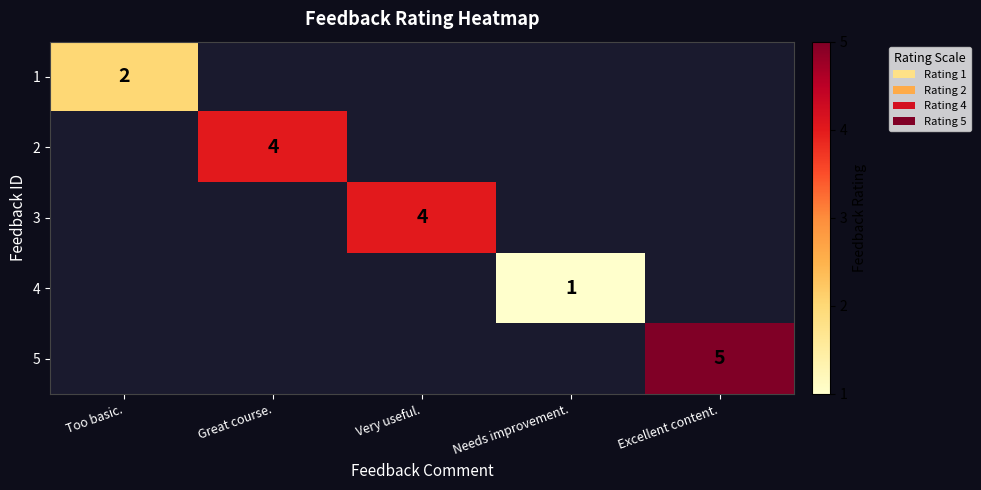

Rank the categories by 3 value from lowest to highest.

Too basic., Great course., Very useful., Needs improvement., Excellent content.